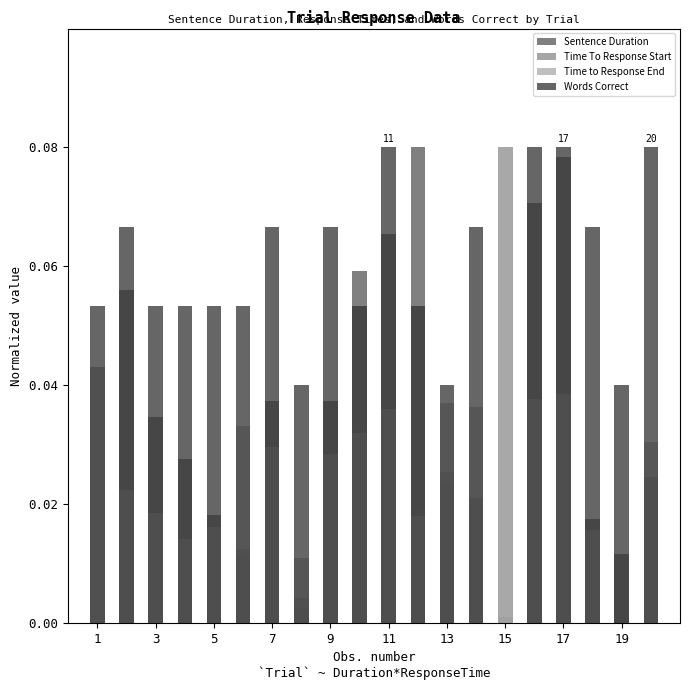

List the series in order of their peak value, lowest first.

Sentence Duration, Time To Response Start, Time to Response End, Words Correct